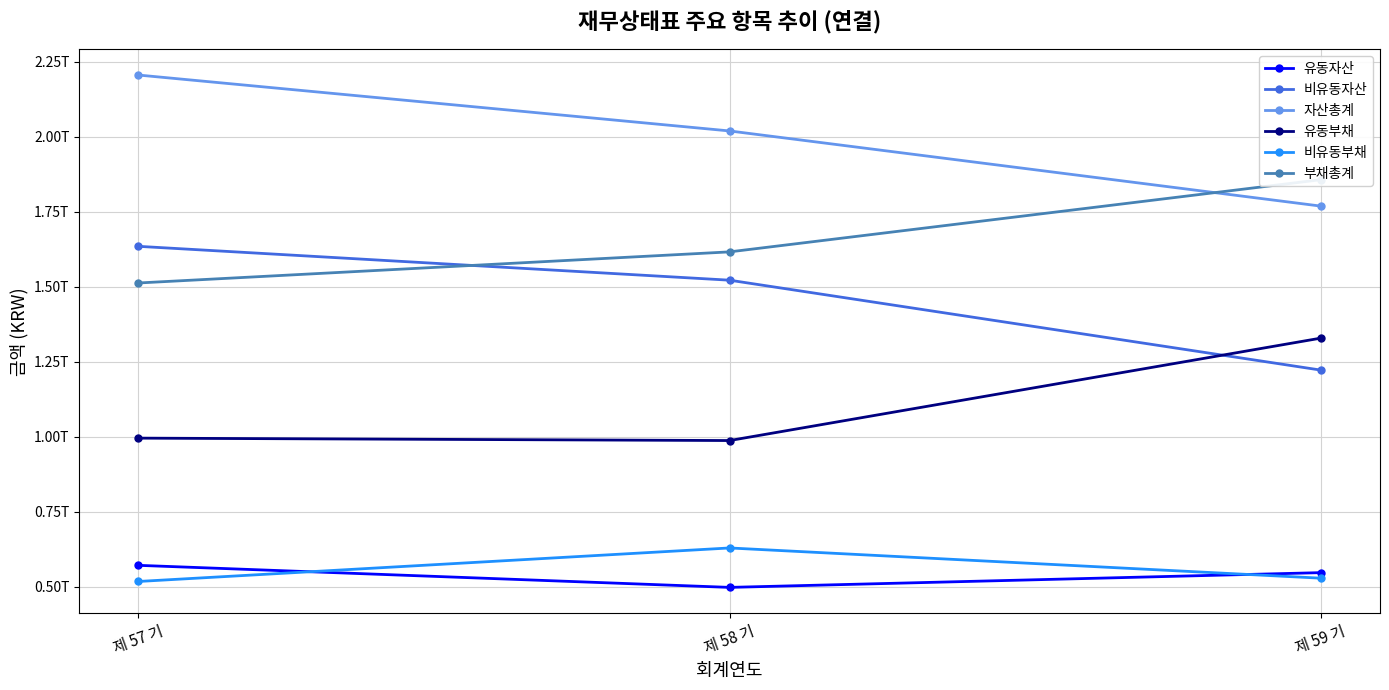

Which category has the lowest value in the 유동자산 series?

제 58 기